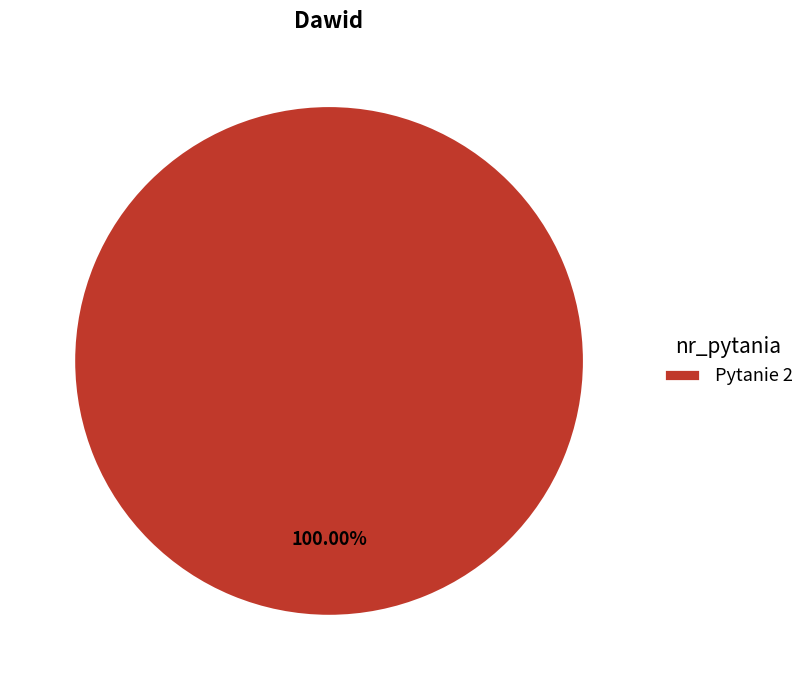

Rank the categories by value from lowest to highest.

Pytanie 2